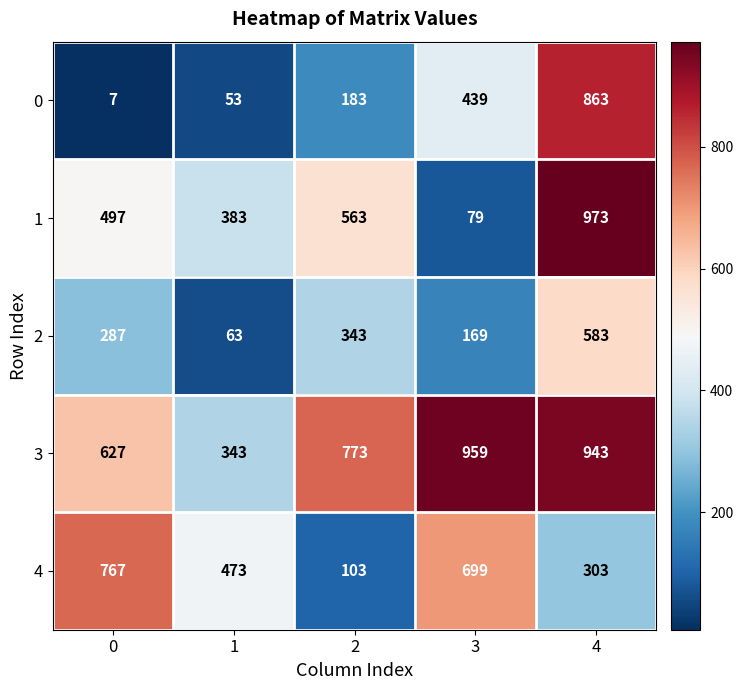

What is the smallest value displayed?

7